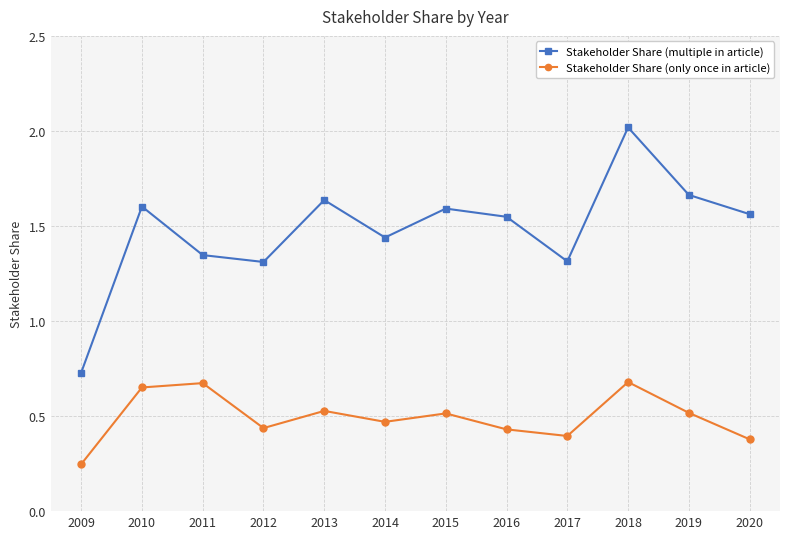

Where is the first local maximum for Stakeholder Share (multiple in article)?

2010